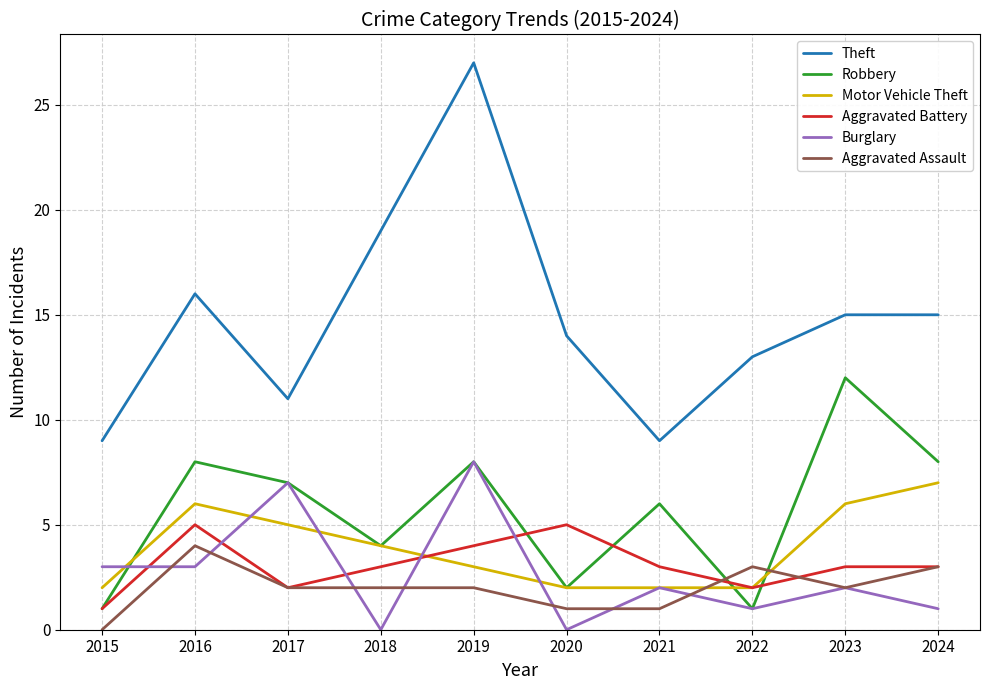

Does the chart have visible grid lines?

Yes